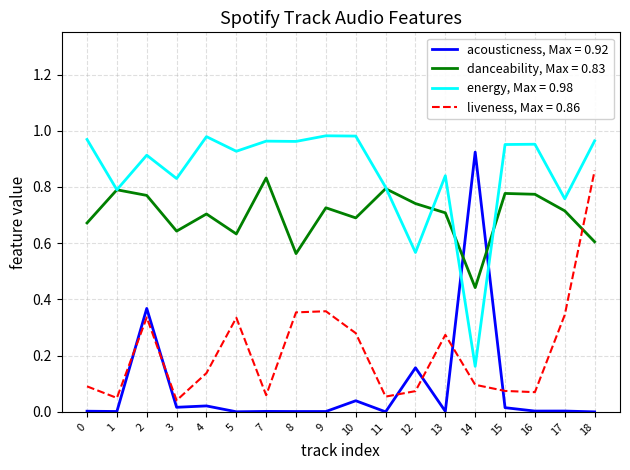

How many series are shown in this chart?

4